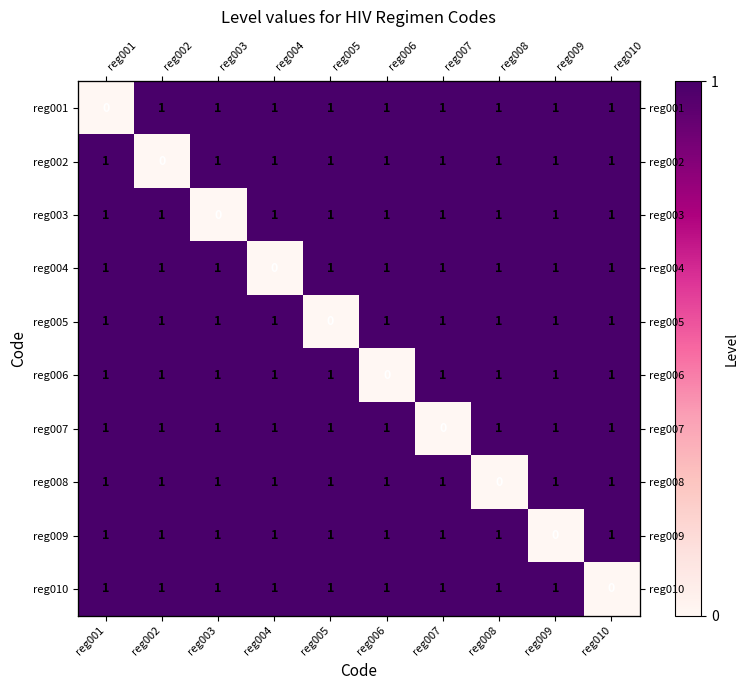

What is the highest value of the reg007 series?

1